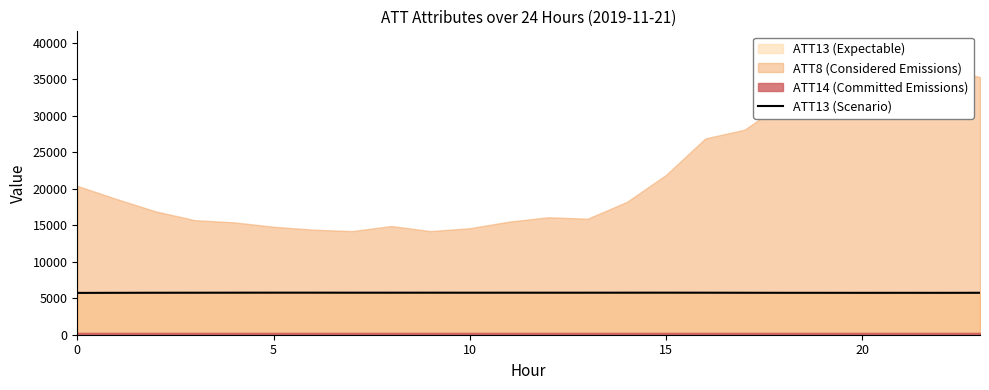

What is the maximum value for ATT13 (Scenario)?

5764.0